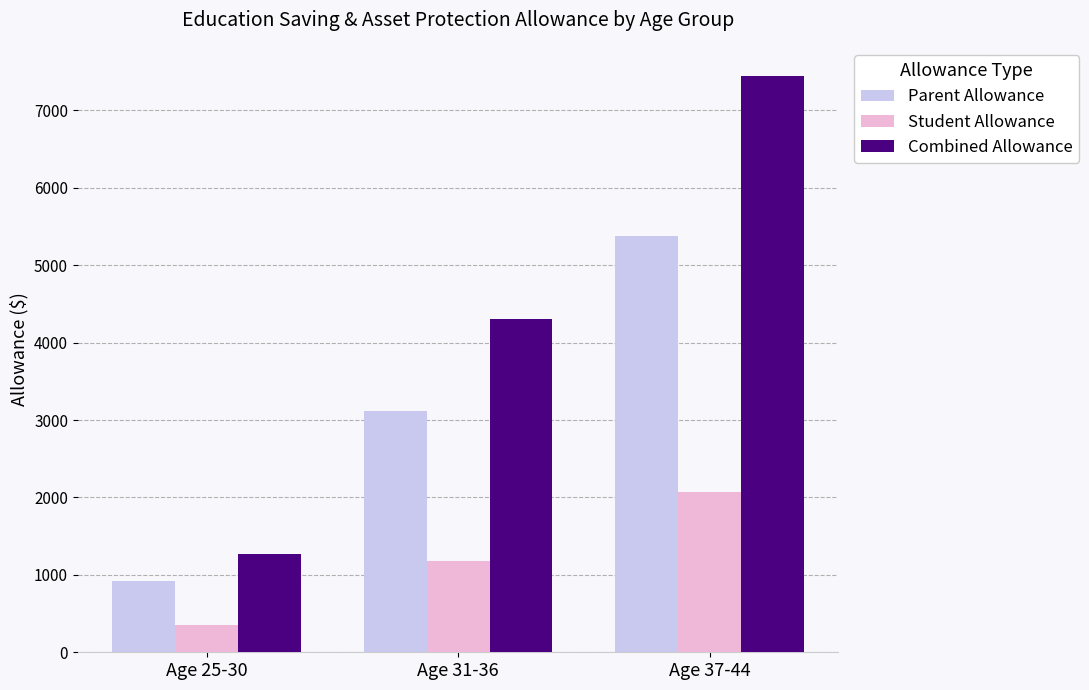

What is the difference between the maximum and minimum values in the Student Allowance series?

1725.0